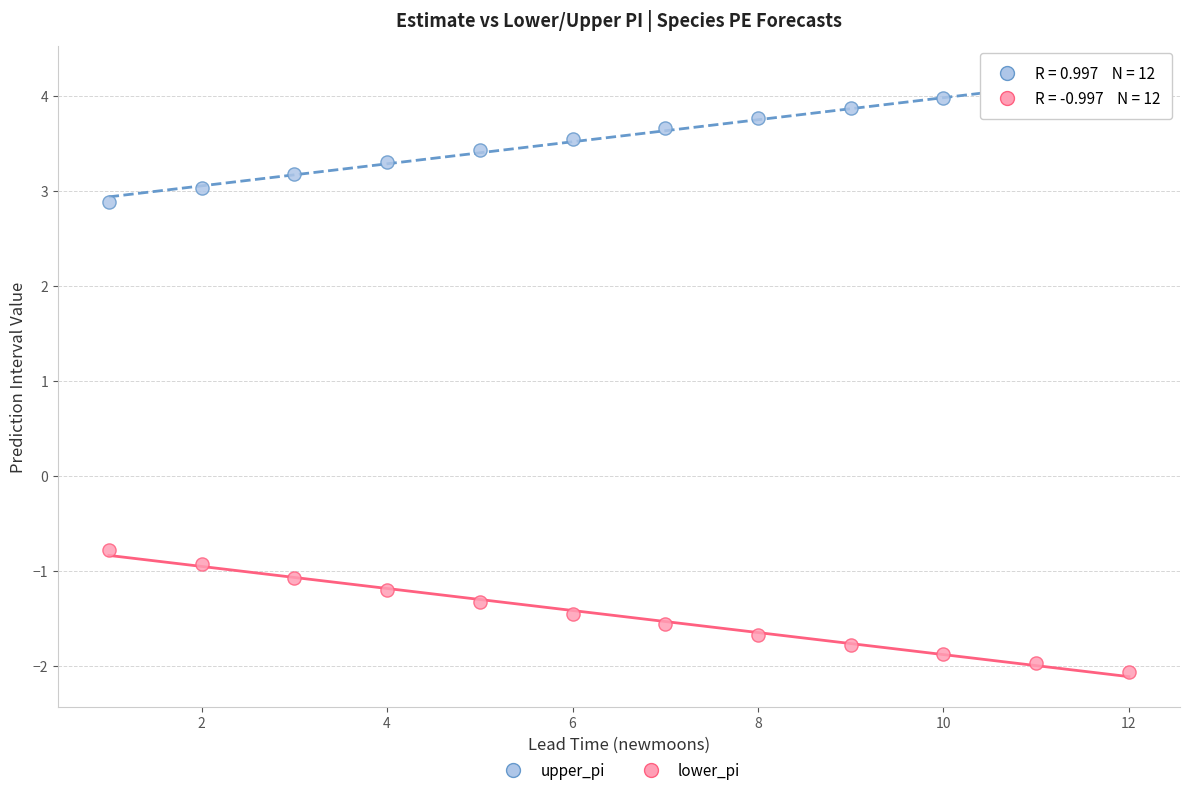

Which series contains the lowest Y value?

lower_pi